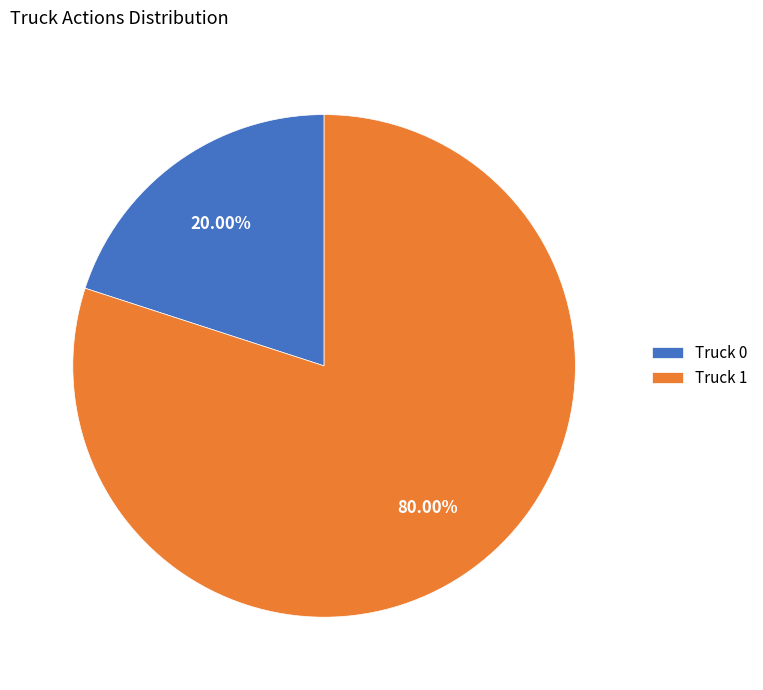

To the nearest percent, what is the difference between the Truck 1 and Truck 0 slice percentages?

60%